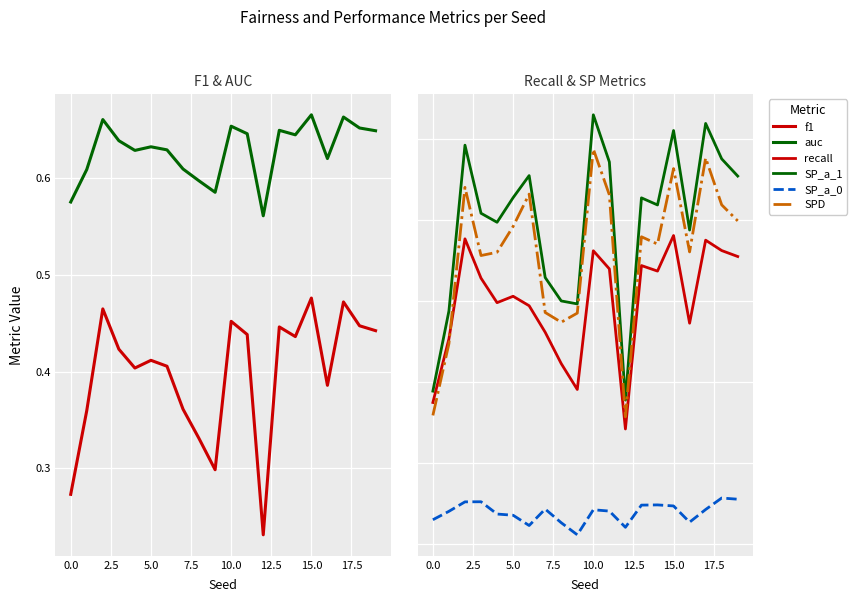

Reading left to right, list all the values displayed in this chart.

f1: 0.3	0.4	0.5	0.4	0.4	0.4	0.4	0.4	0.3	0.3	0.5	0.4	0.2	0.4	0.4	0.5	0.4	0.5	0.4	0.4
auc: 0.6	0.6	0.7	0.6	0.6	0.6	0.6	0.6	0.6	0.6	0.7	0.6	0.6	0.6	0.6	0.7	0.6	0.7	0.7	0.6
recall: 0.2	0.3	0.4	0.3	0.3	0.3	0.3	0.3	0.2	0.2	0.4	0.3	0.1	0.3	0.3	0.4	0.3	0.4	0.4	0.4
SP_a_1: 0.2	0.3	0.5	0.4	0.4	0.4	0.5	0.3	0.3	0.3	0.5	0.5	0.2	0.4	0.4	0.5	0.4	0.5	0.5	0.5
SP_a_0: 0.0	0.0	0.1	0.1	0.0	0.0	0.0	0.0	0.0	0.0	0.0	0.0	0.0	0.0	0.0	0.0	0.0	0.0	0.1	0.1
SPD: 0.2	0.2	0.4	0.4	0.4	0.4	0.4	0.3	0.3	0.3	0.5	0.4	0.2	0.4	0.4	0.5	0.4	0.5	0.4	0.4